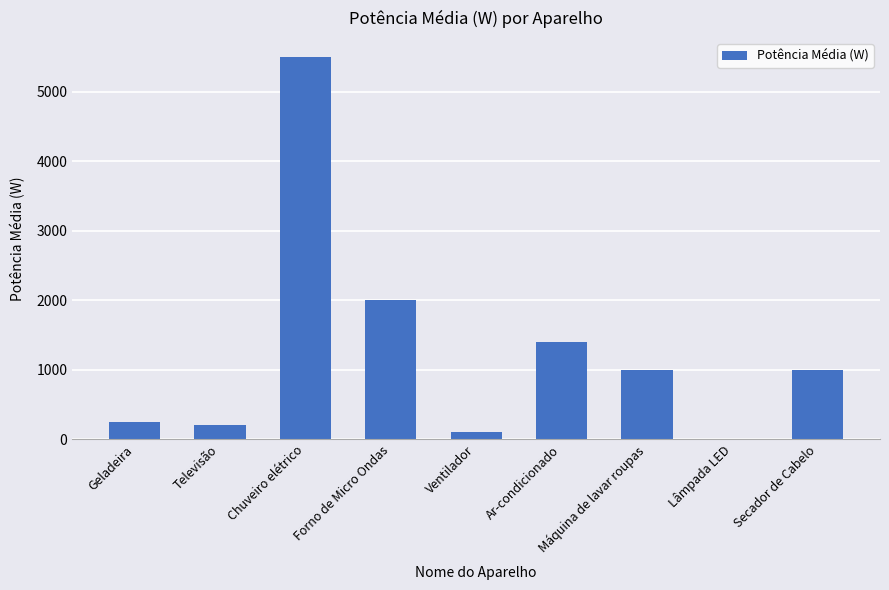

What is the approximate value at Chuveiro elétrico?

5500